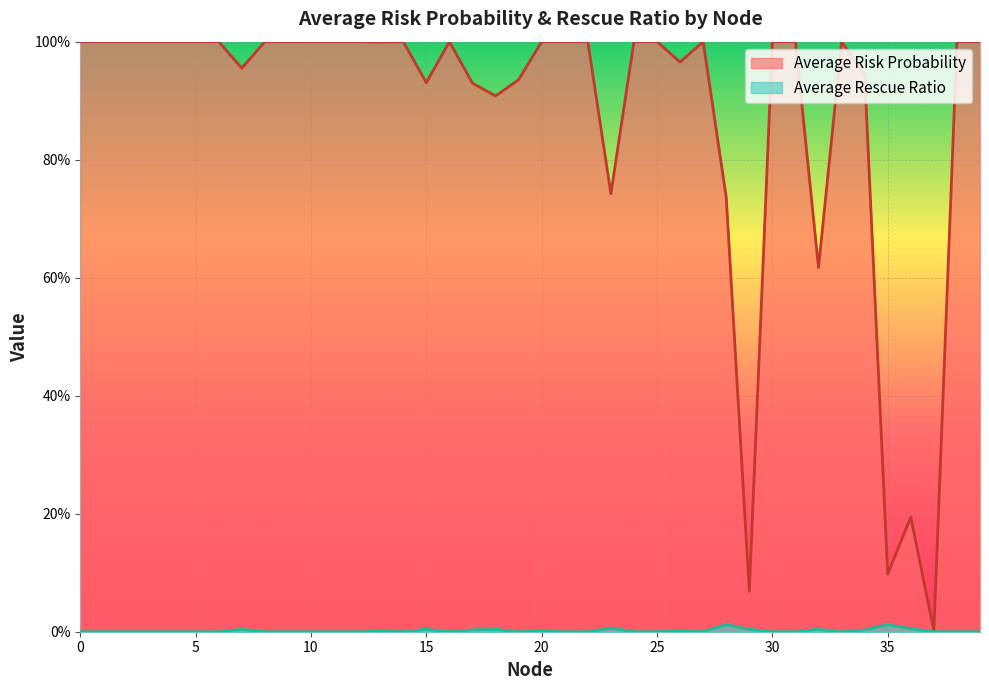

What is the difference between the maximum and minimum values in the Average Risk Probability series?

1.0